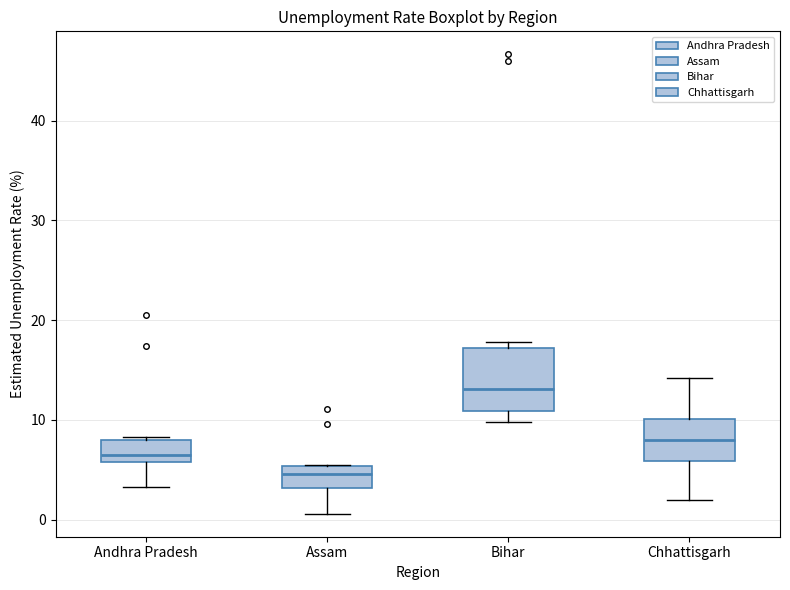

Reading left to right, read every box against the y-axis: the position of its median line, the range the box covers, and the ends of its whiskers. The values are not printed on the chart, so give them approximately, as read against the axis.

Andhra Pradesh: median 6 (just above the box's lower edge), box 6 to 8, whiskers 3 to 8 (just above the box's upper edge)
Assam: median 5 (inside the box), box 3 to 5, whiskers 1 to 6
Bihar: median 13, box 11 to 17, whiskers 10 to 18
Chhattisgarh: median 8, box 6 to 10, whiskers 2 to 14